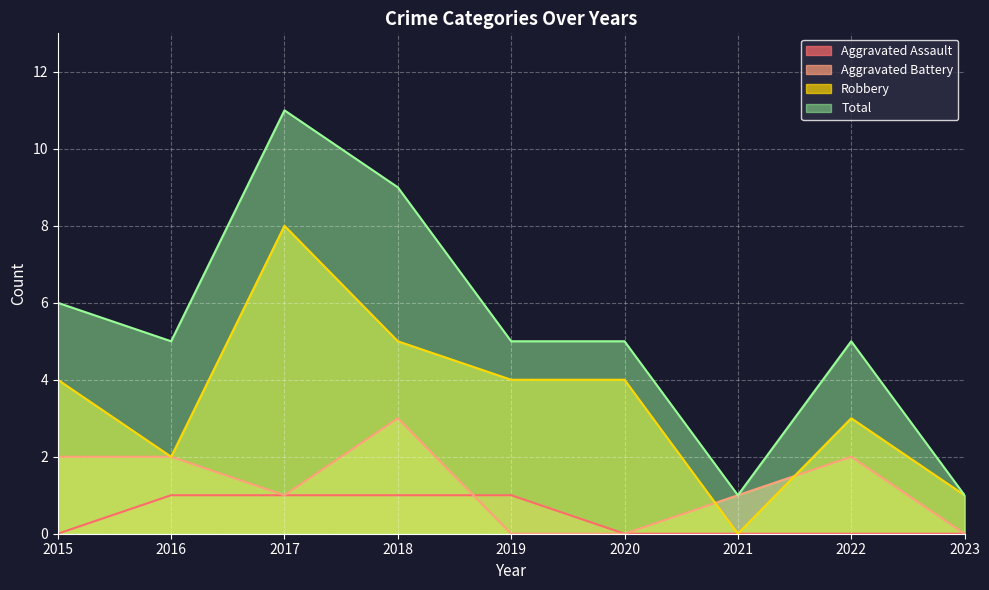

Which series has the largest range (max minus min)?

Total